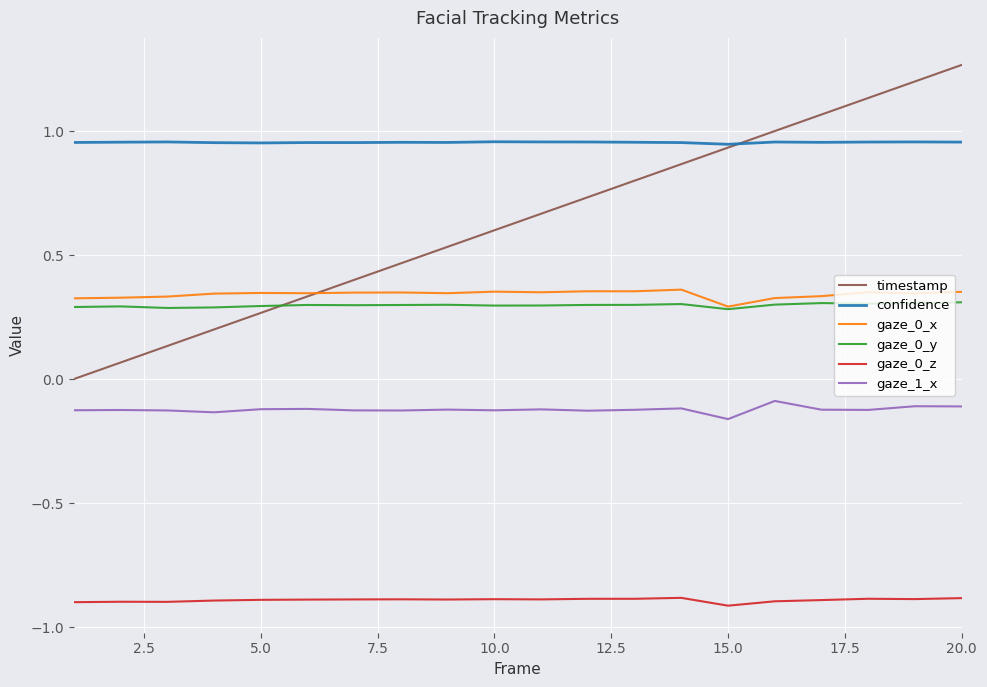

True or false: gaze_0_y and gaze_0_z intersect in this chart.

False